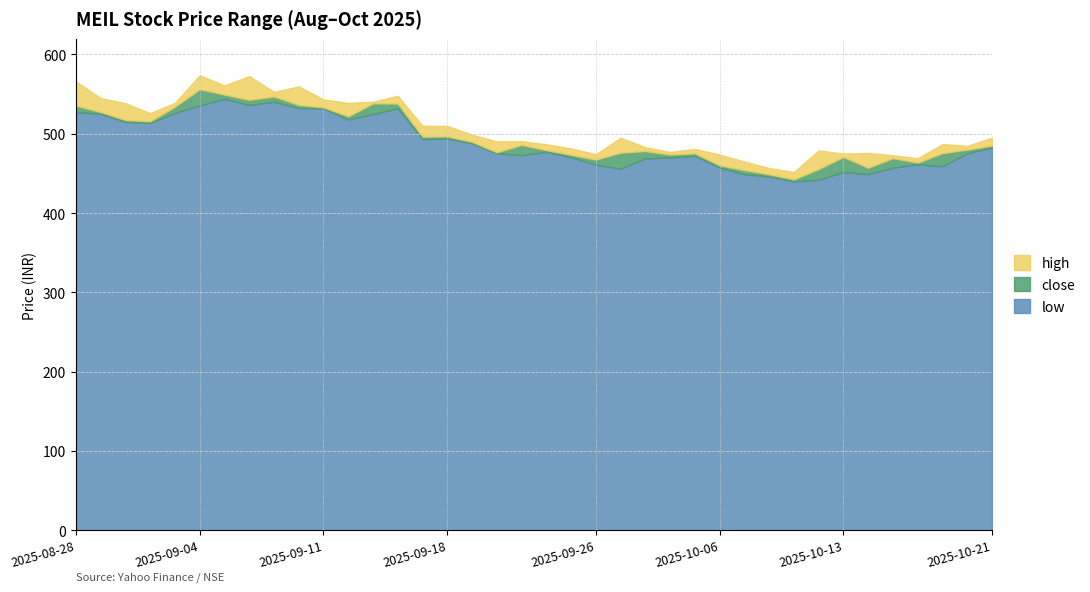

How many distinct data groups are displayed?

3